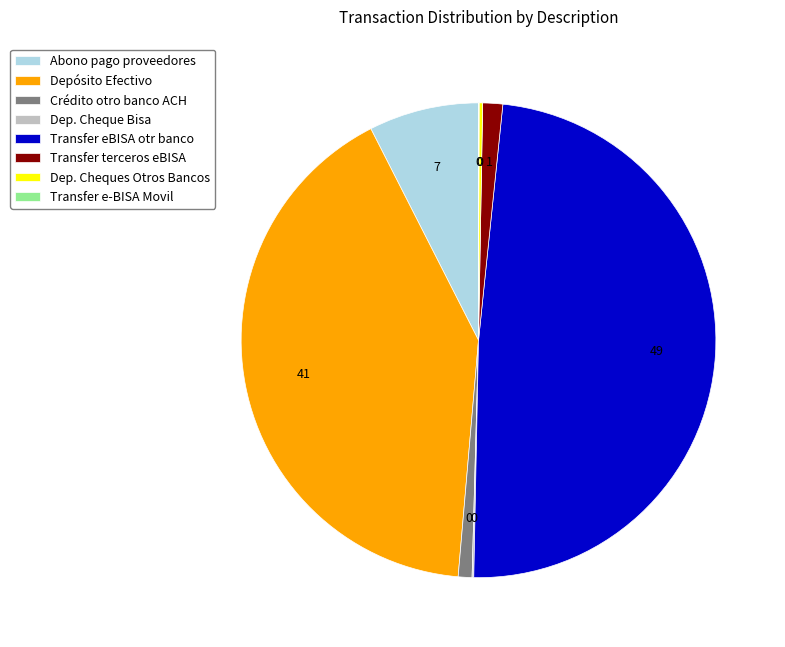

Is it true that Abono pago proveedores is 19% of the pie?

False